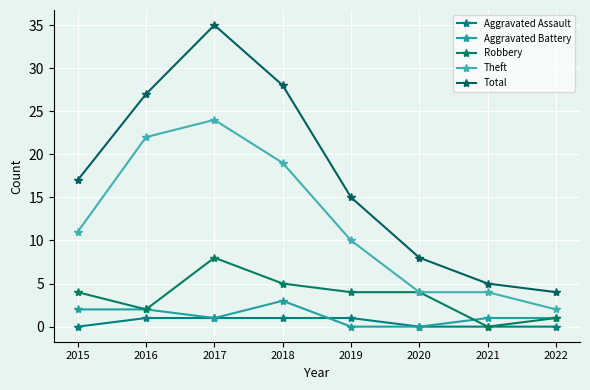

Reading left to right, extract all data points from this chart.

Aggravated Assault: 2015=0	2016=1	2017=1	2018=1	2019=1	2020=0	2021=0	2022=0
Aggravated Battery: 2015=2	2016=2	2017=1	2018=3	2019=0	2020=0	2021=1	2022=1
Robbery: 2015=4	2016=2	2017=8	2018=5	2019=4	2020=4	2021=0	2022=1
Theft: 2015=11	2016=22	2017=24	2018=19	2019=10	2020=4	2021=4	2022=2
Total: 2015=17	2016=27	2017=35	2018=28	2019=15	2020=8	2021=5	2022=4